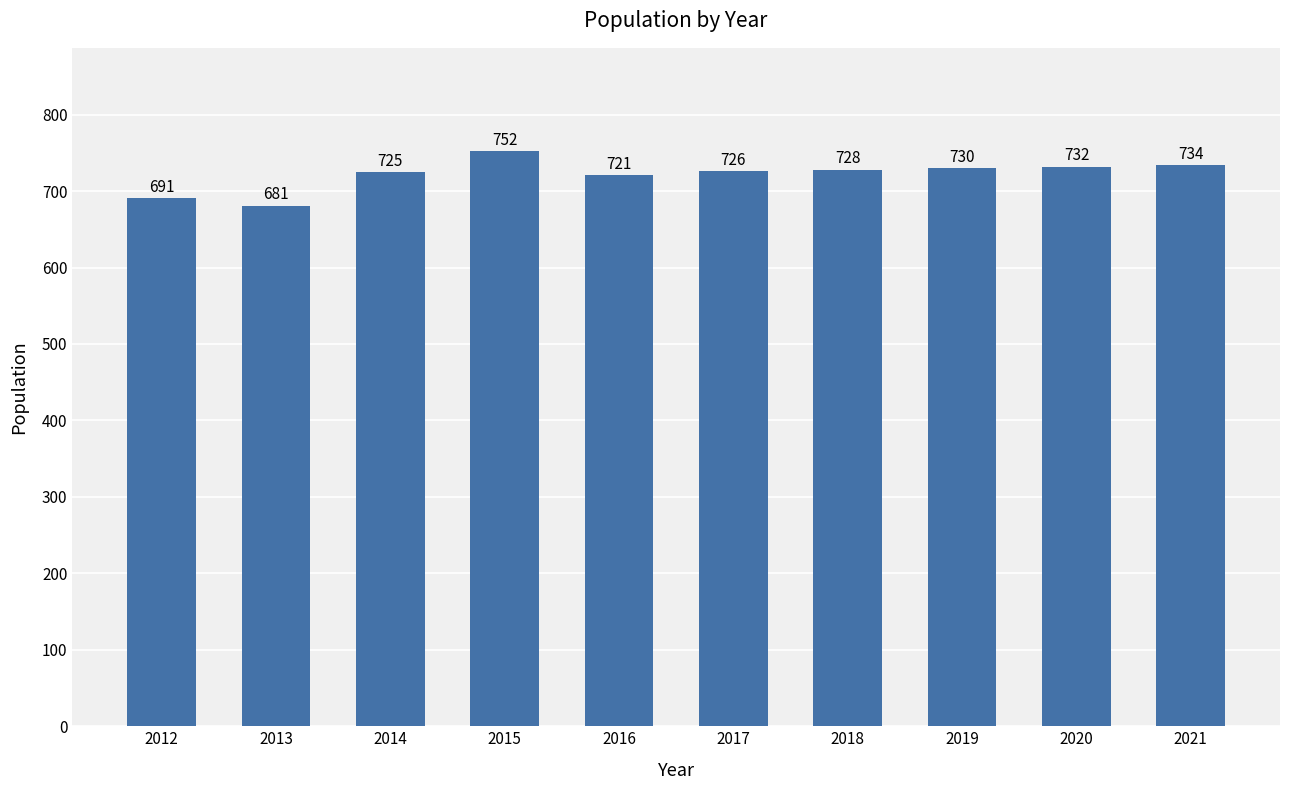

What is the average value?

722